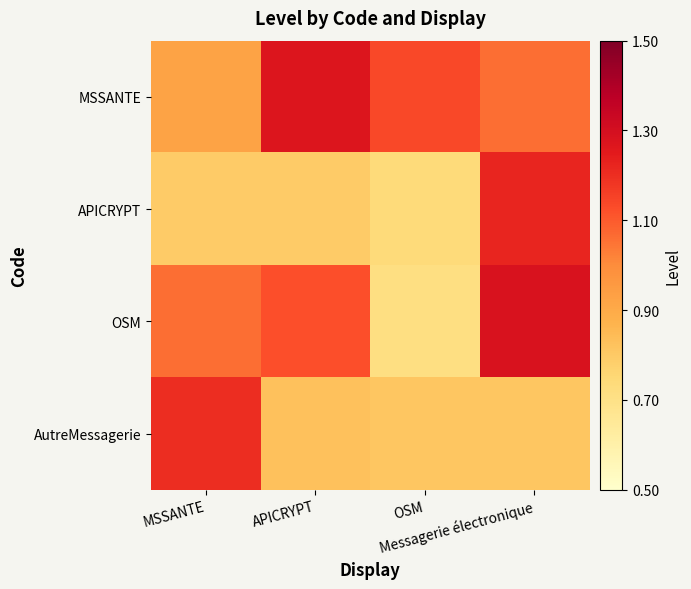

At how many categories does at least one series exceed 0?

4